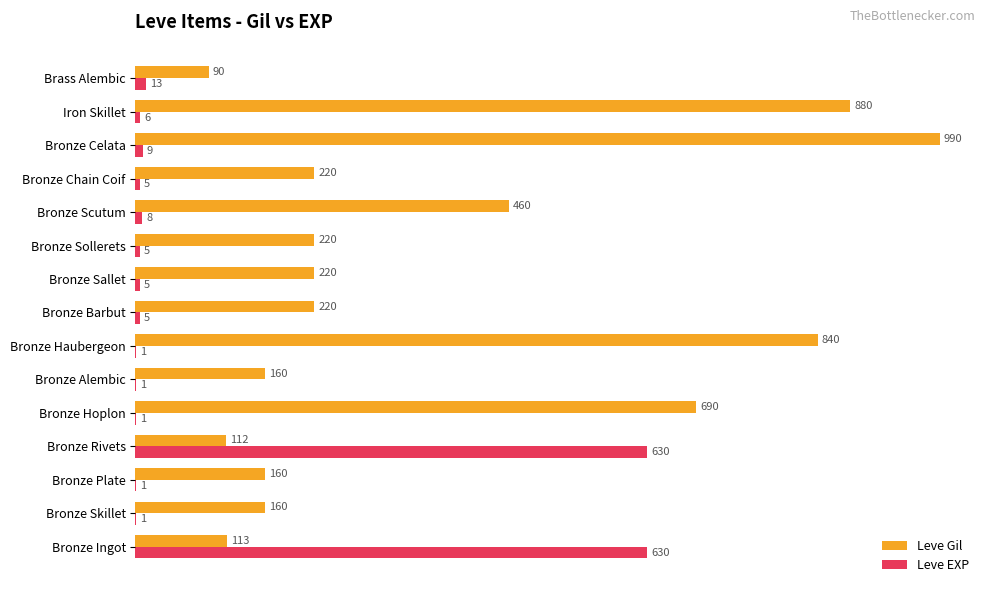

Is it true that Leve EXP equals 1 at Bronze Hoplon?

True